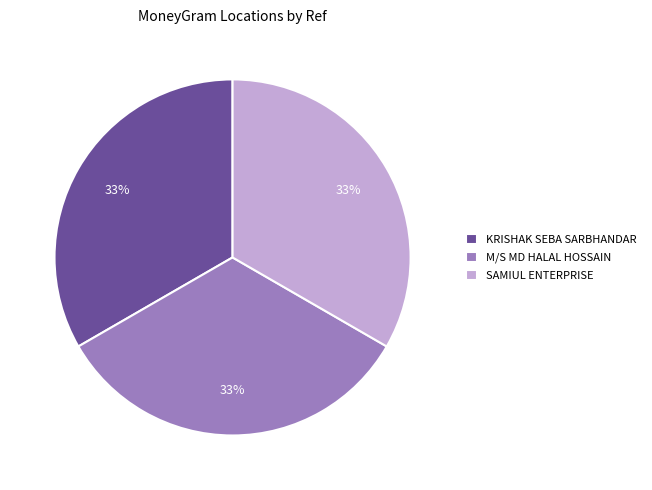

Is KRISHAK SEBA SARBHANDAR the majority of the pie?

No